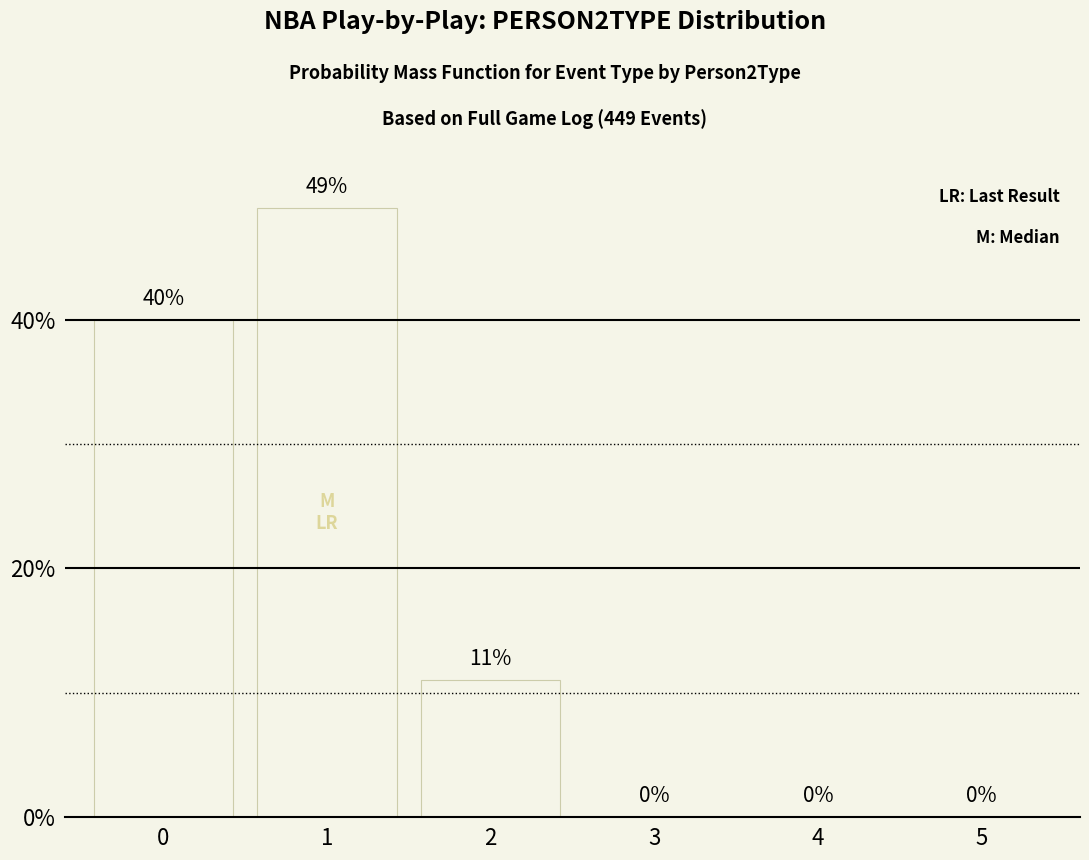

What value does the data have at 2, to the nearest 5?

10